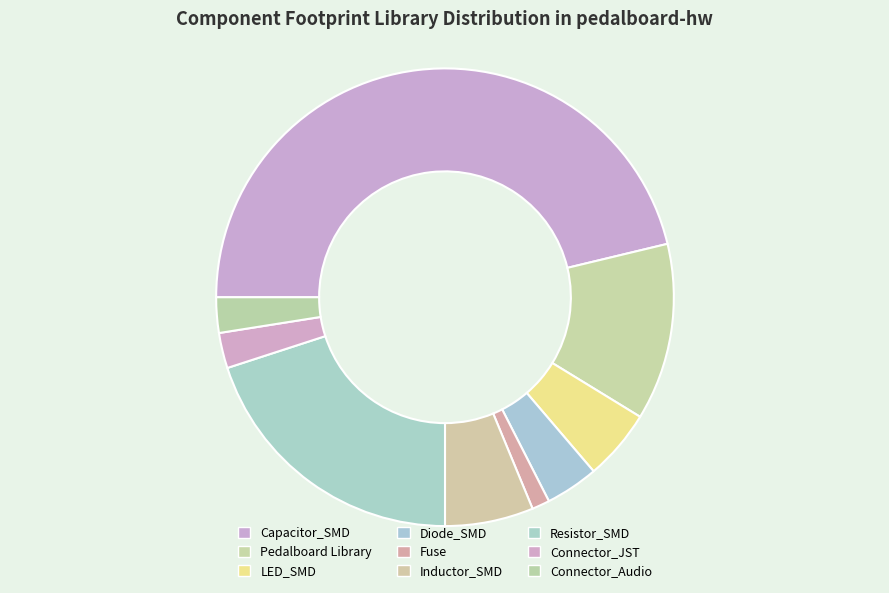

Which category has the biggest portion of the pie?

Capacitor_SMD